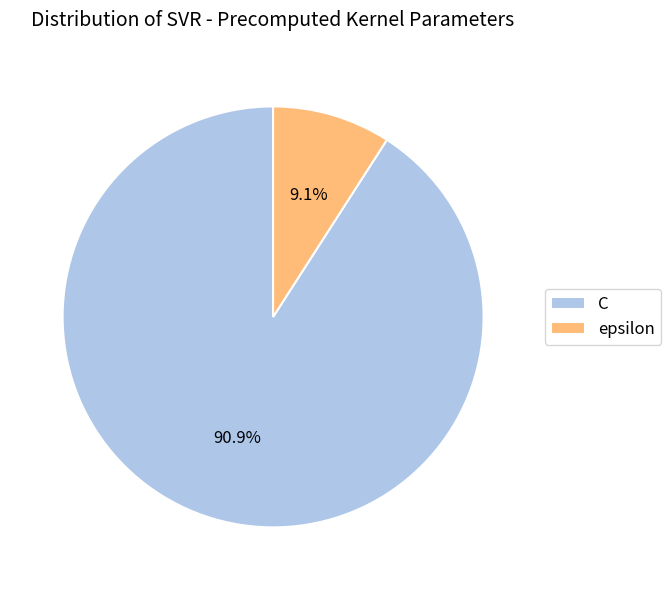

Is epsilon the majority of the pie?

No